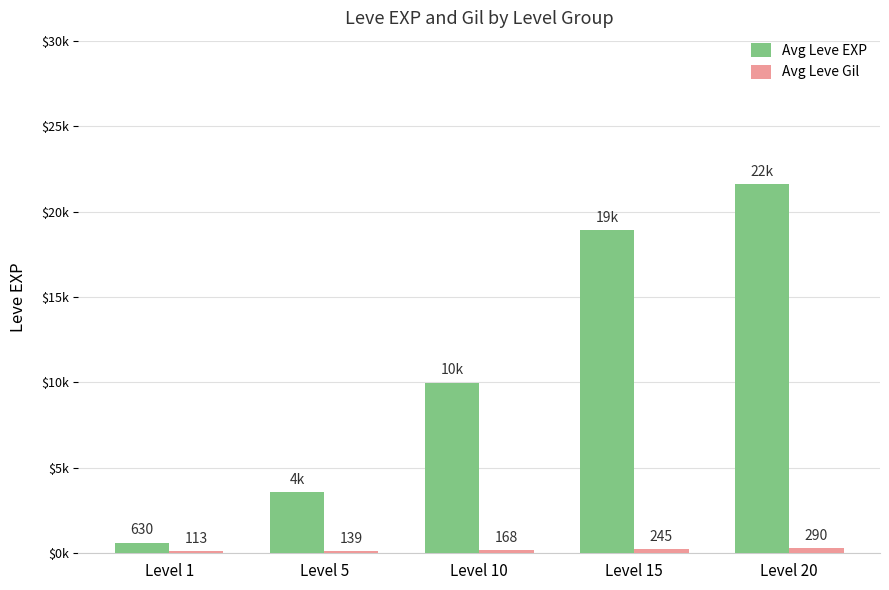

Rank the categories by Avg Leve Gil value from highest to lowest.

Level 20, Level 15, Level 10, Level 5, Level 1